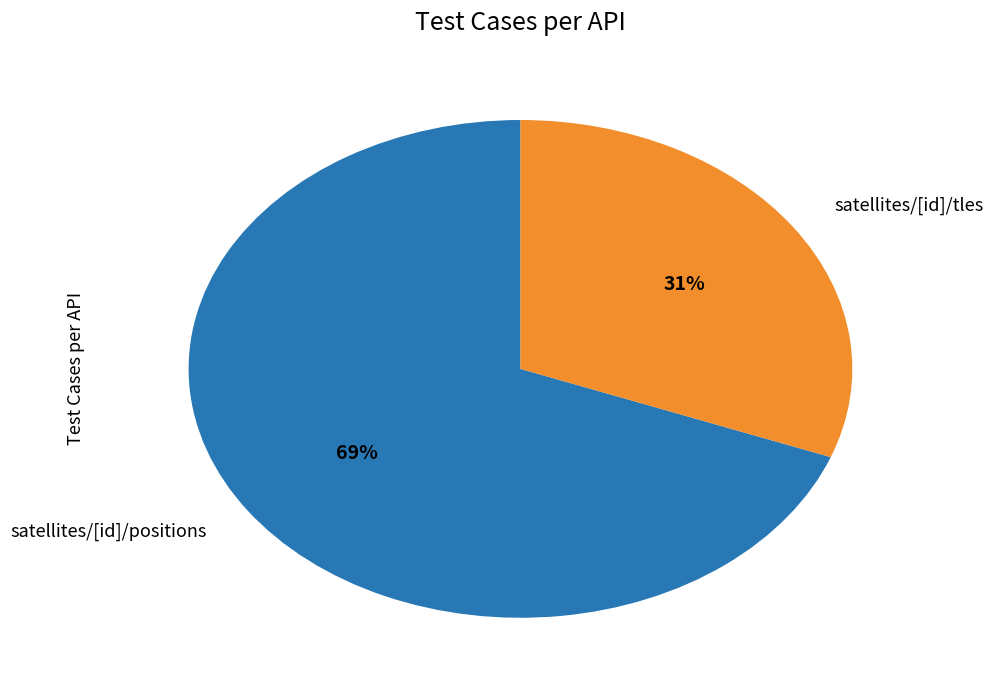

Which slice is the largest?

satellites/[id]/positions